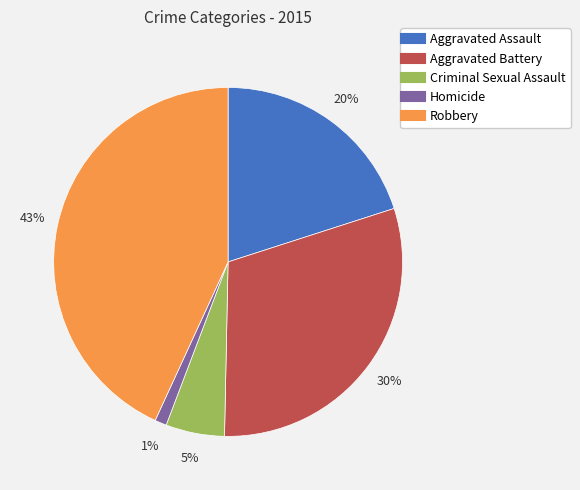

Which slice is the largest?

Robbery